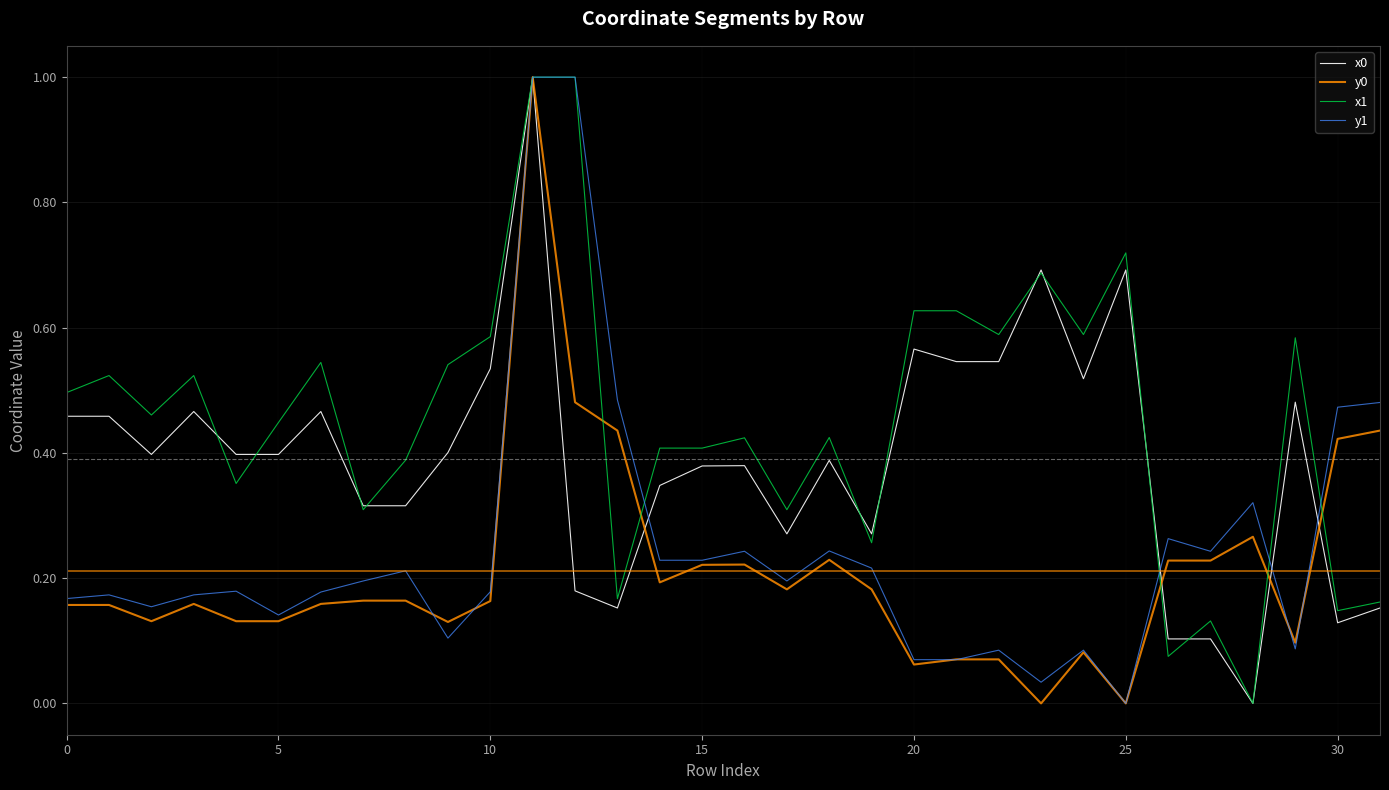

What is the maximum value shown in the chart?

1.0